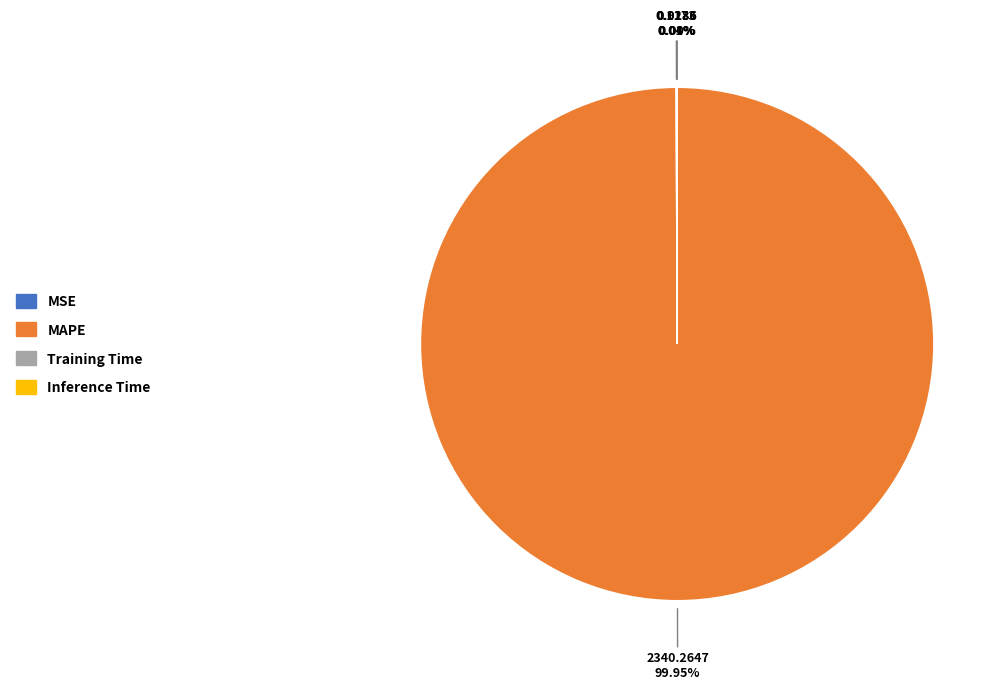

What is the largest slice in the pie chart?

MAPE